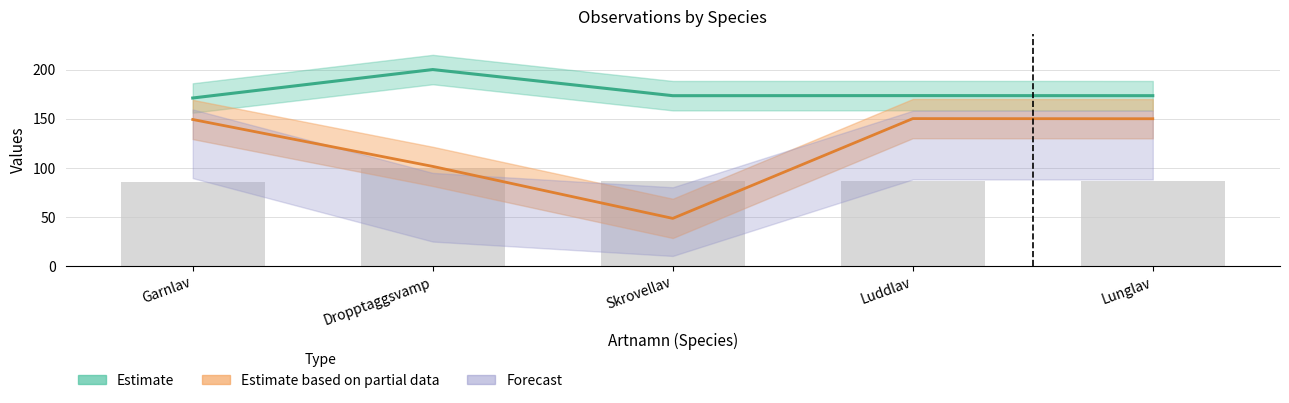

At how many categories does at least one series exceed 150?

5